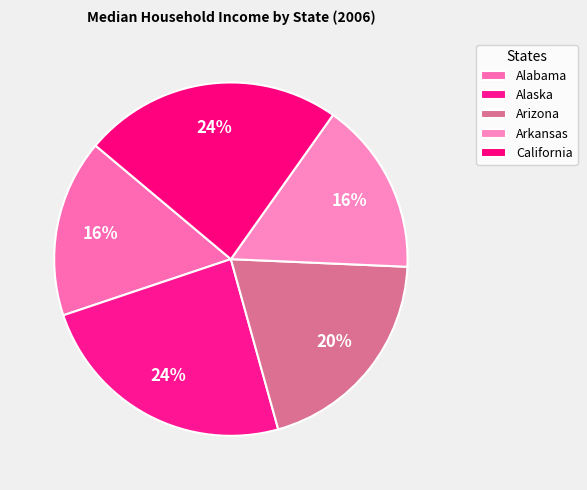

To the nearest percent, what is the combined percentage of Alabama and Arkansas?

32%